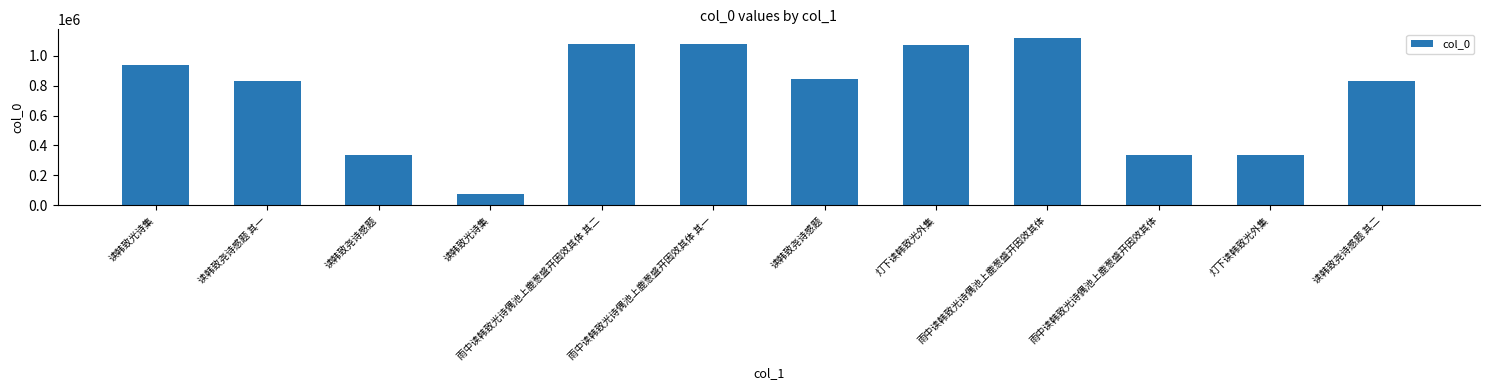

How many data points does each series have?

12